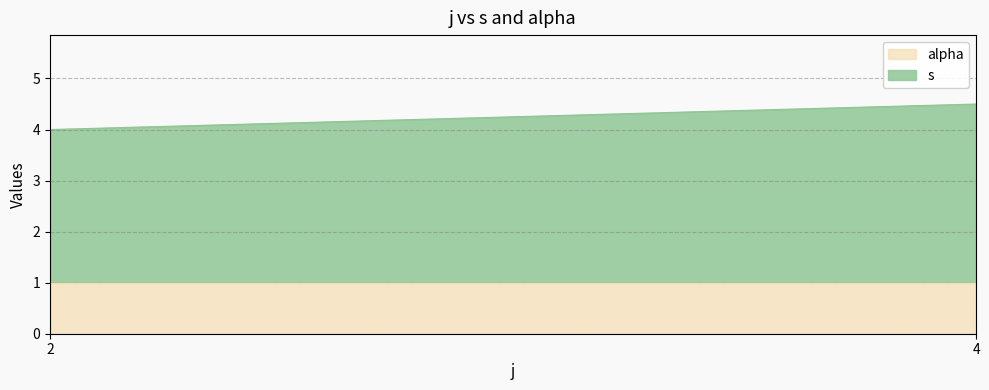

What is the minimum value for alpha?

1